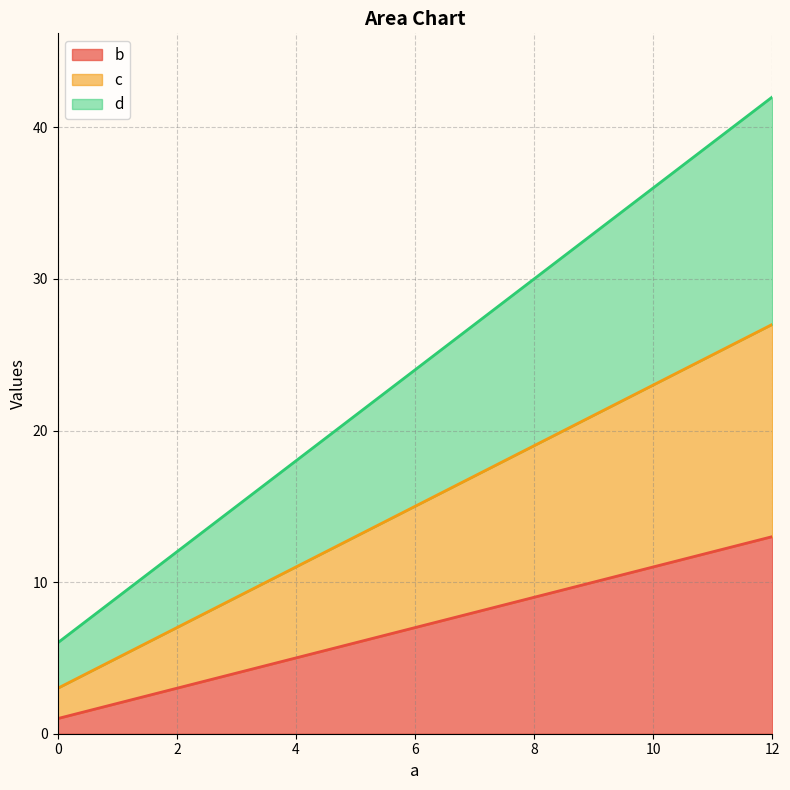

Does the chart have visible grid lines?

Yes